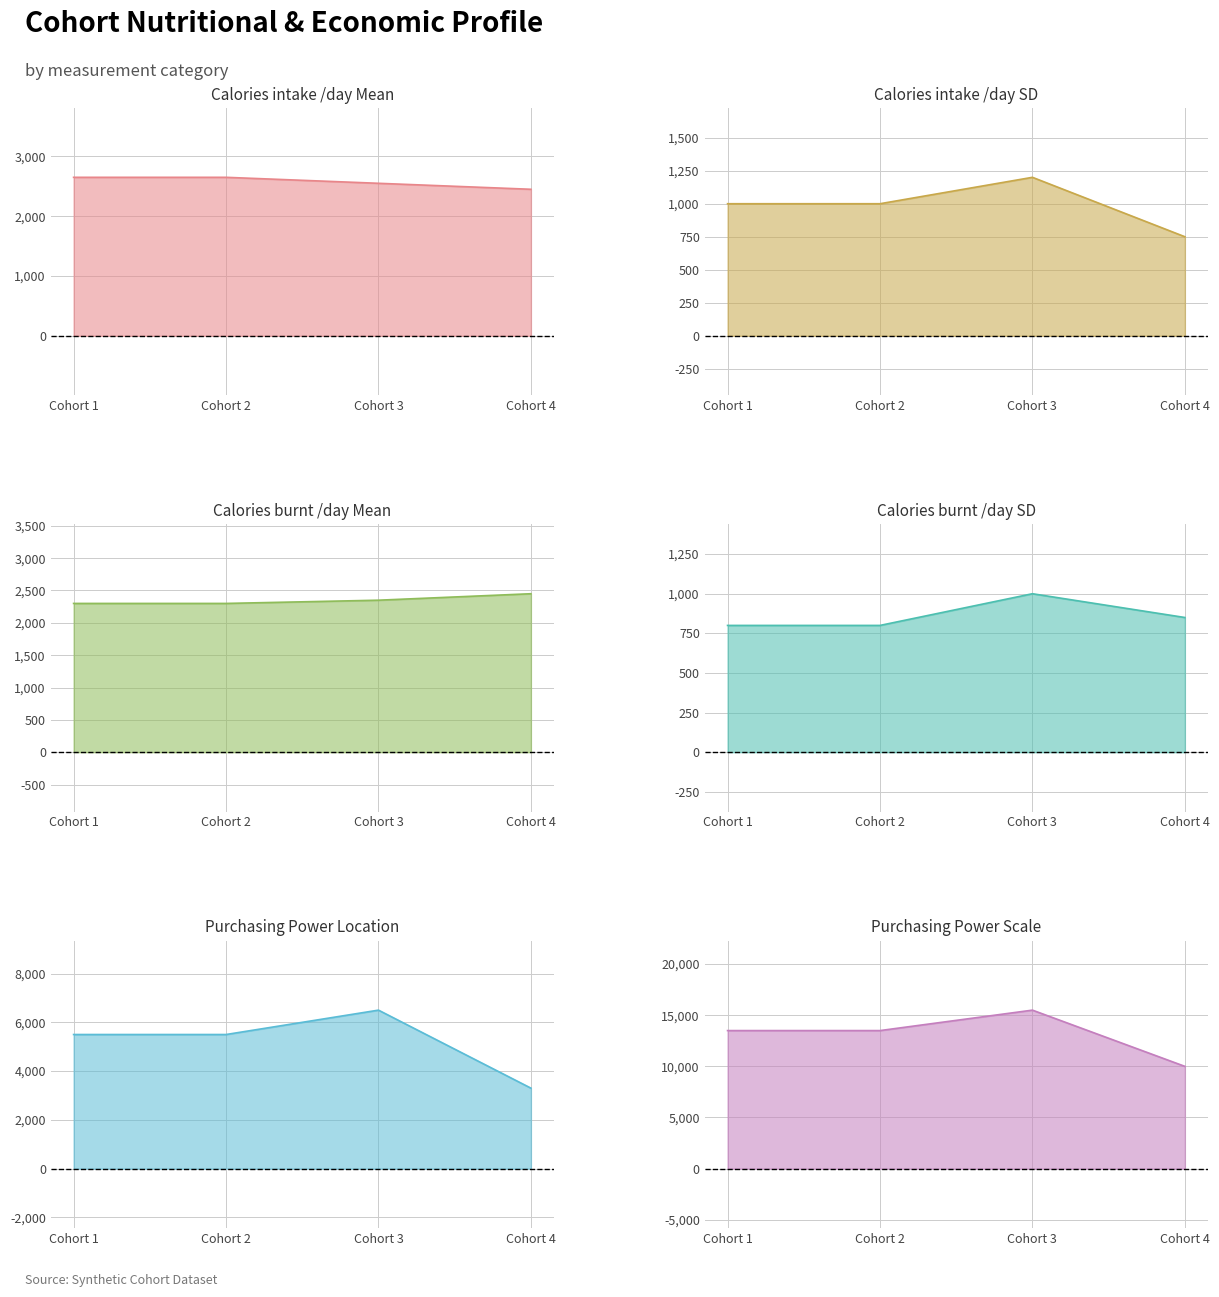

What are all the series names shown in the legend?

Calories intake /day Mean, Calories intake /day SD, Calories burnt /day Mean, Calories burnt /day SD, Purchasing Power Location, Purchasing Power Scale